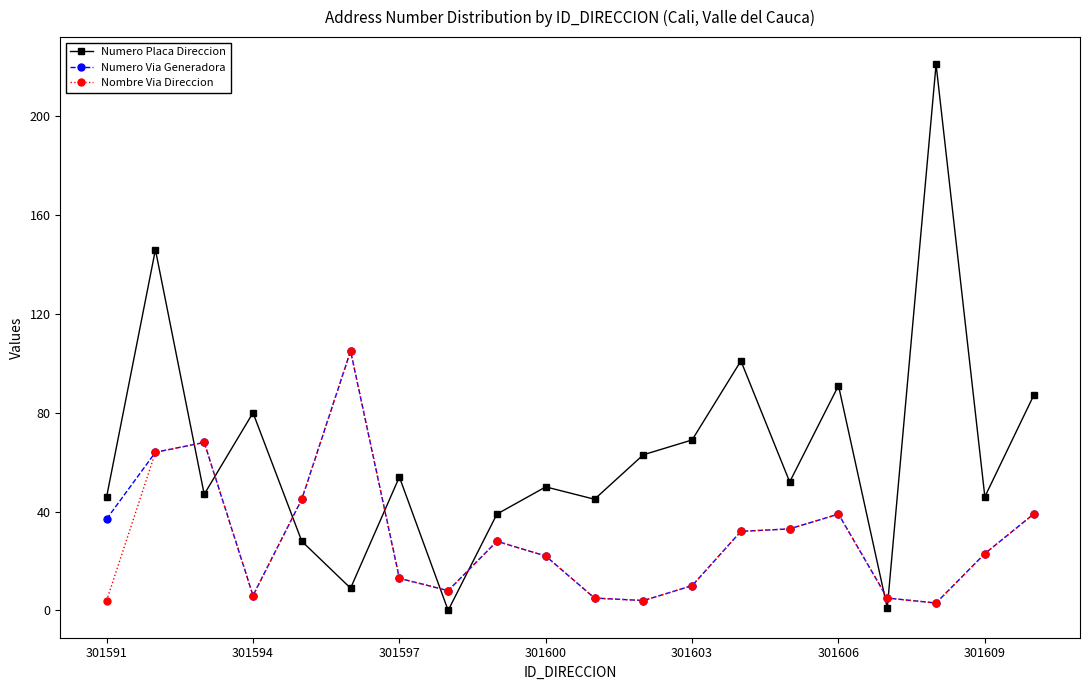

Reading left to right, what are all the values shown in this chart?

Numero Placa Direccion: 46	146	47	80	28	9	54	0	39	50	45	63	69	101	52	91	1	221	46	87
Numero Via Generadora: 37	64	68	6	45	105	13	8	28	22	5	4	10	32	33	39	5	3	23	39
Nombre Via Direccion: 4	64	68	6	45	105	13	8	28	22	5	4	10	32	33	39	5	3	23	39